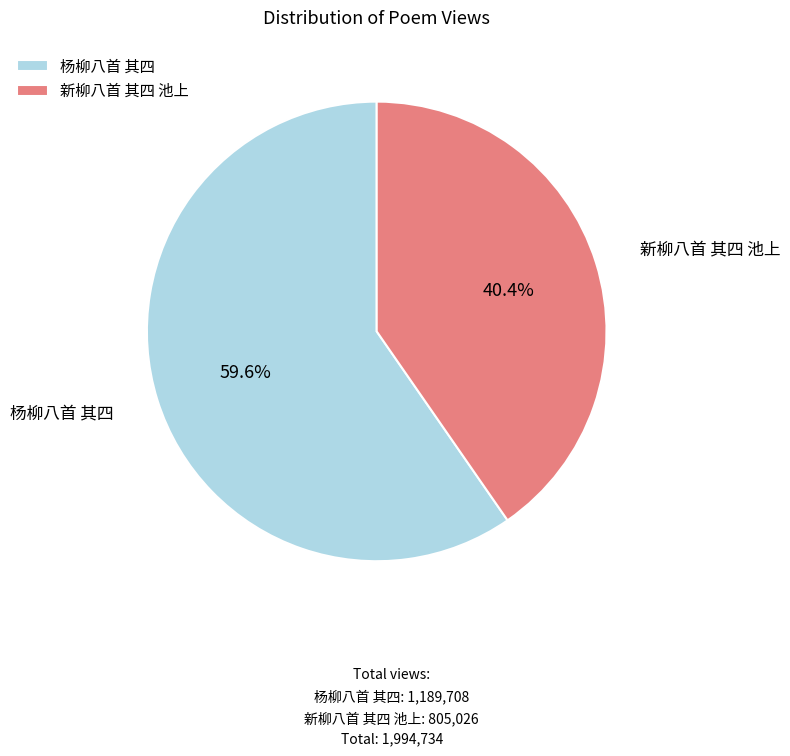

Does 杨柳八首 其四 account for over 50% of the chart?

Yes